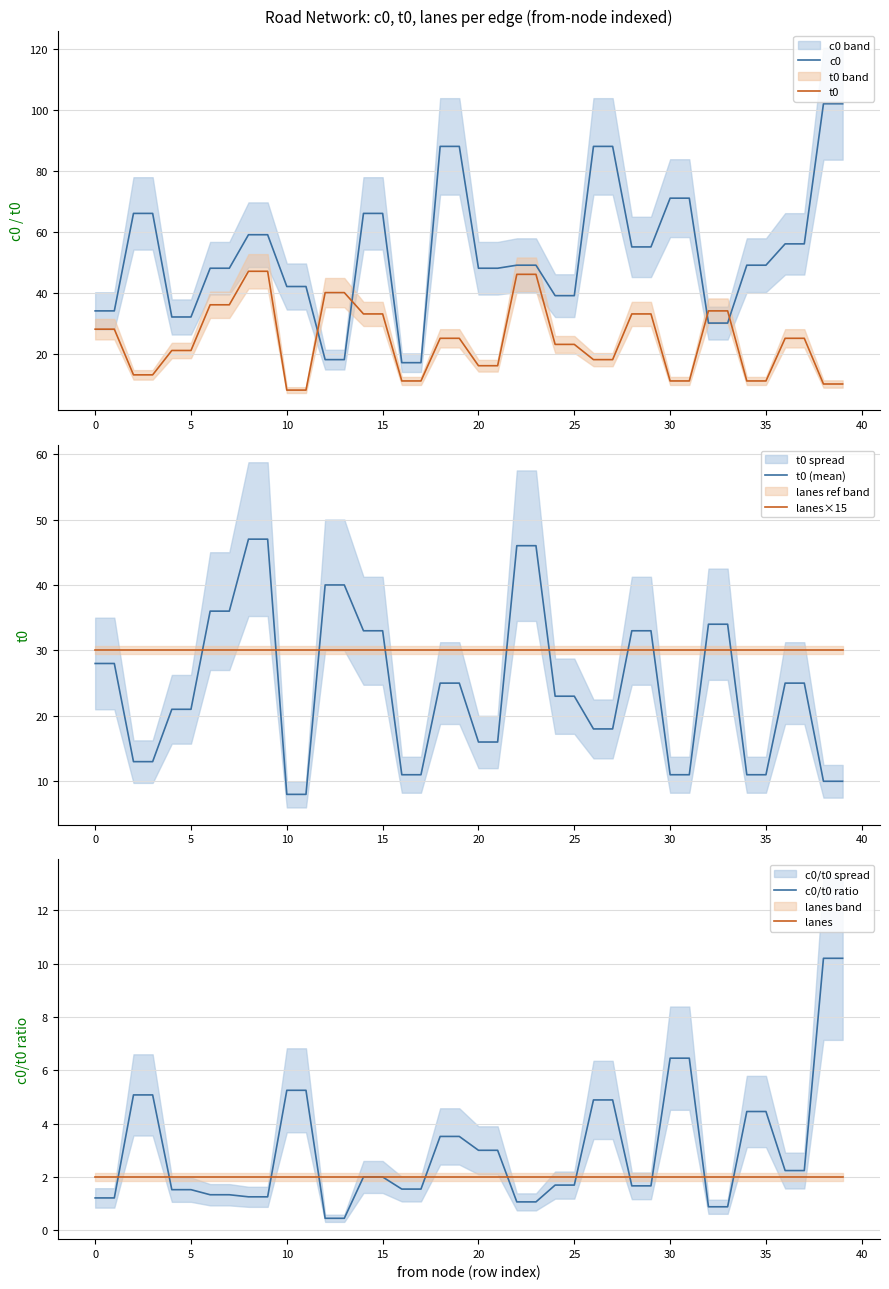

How many data points in c0/t0 ratio are above 1?

36